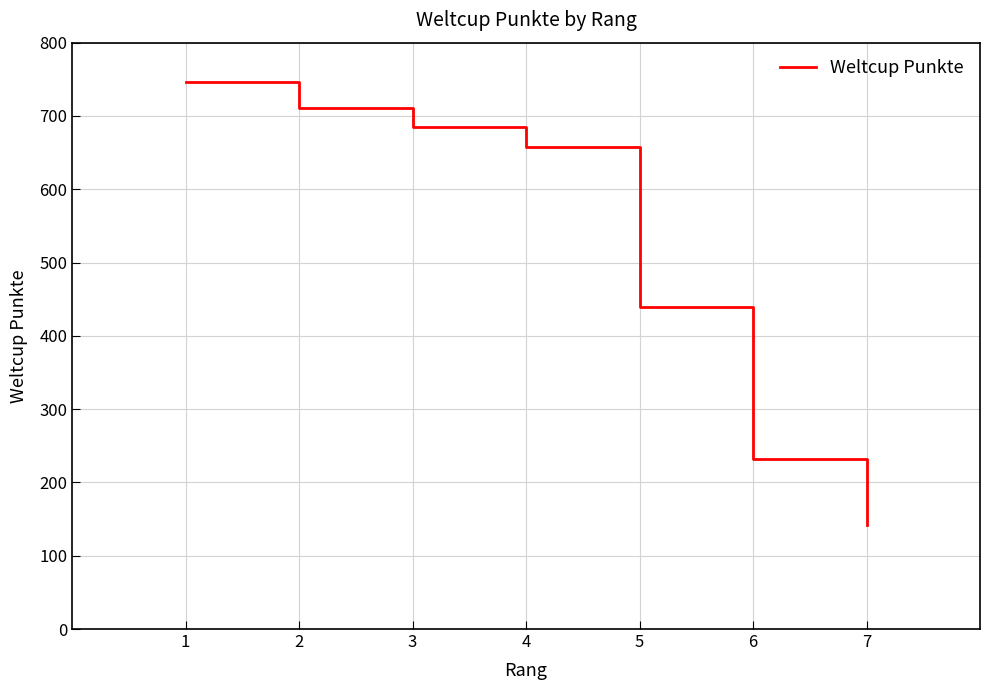

What is the change in value from 3 to 7?

-543